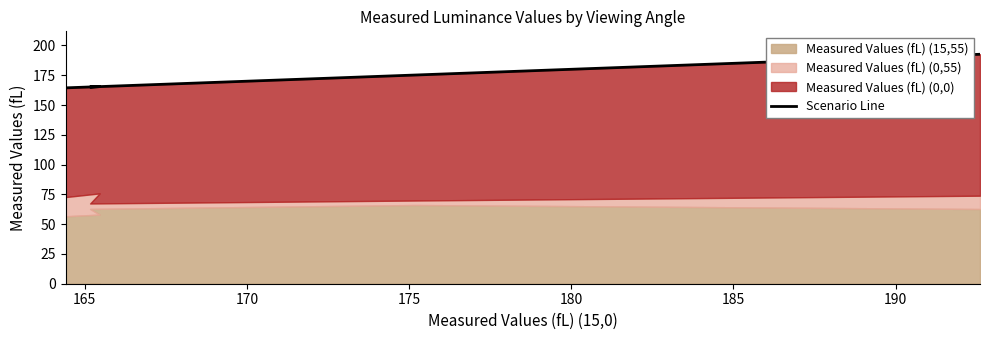

The value at 165 is 84.2. True or false?

False